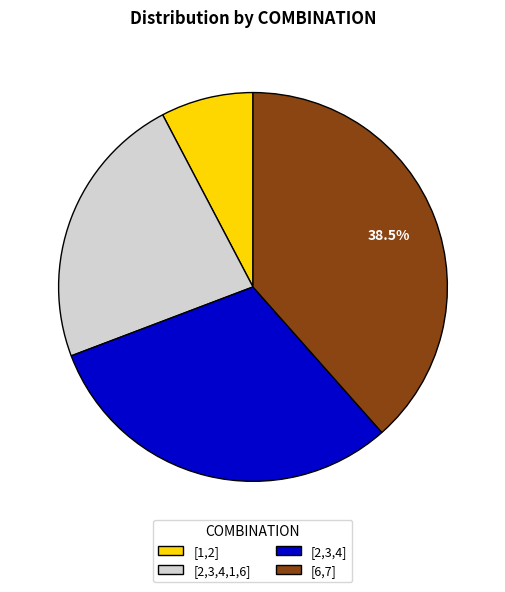

Rank the categories by value from lowest to highest.

[1,2], [2,3,4,1,6], [2,3,4], [6,7]